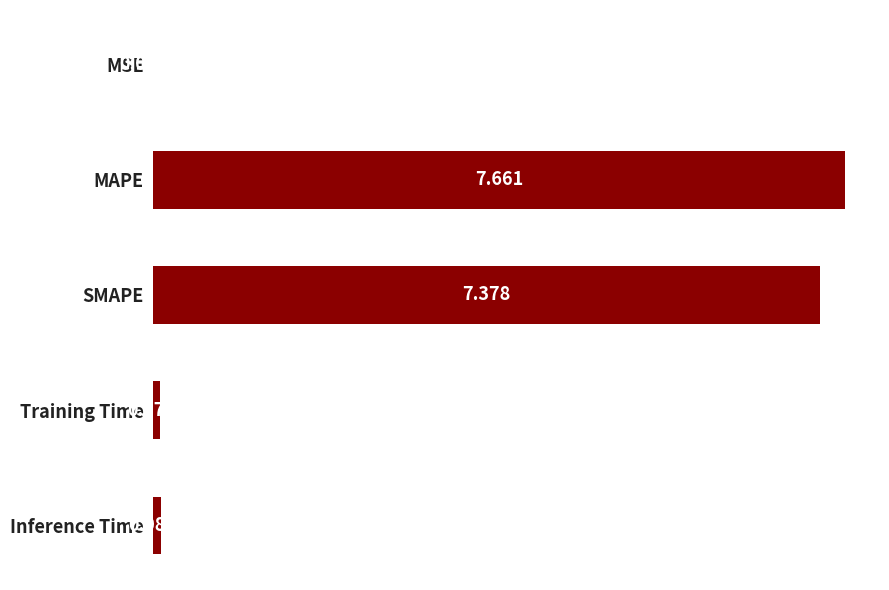

Which label corresponds to the largest value in the chart?

MAPE